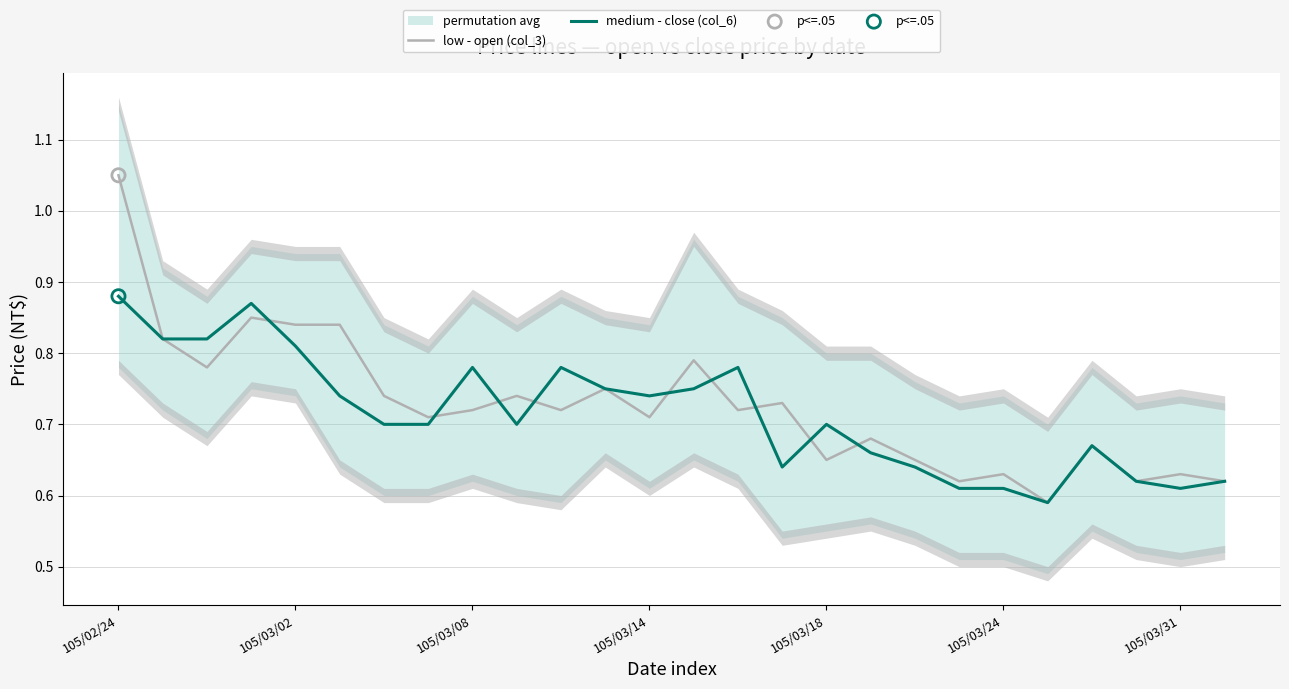

Which series contains the highest Y value?

low - open (col_3)